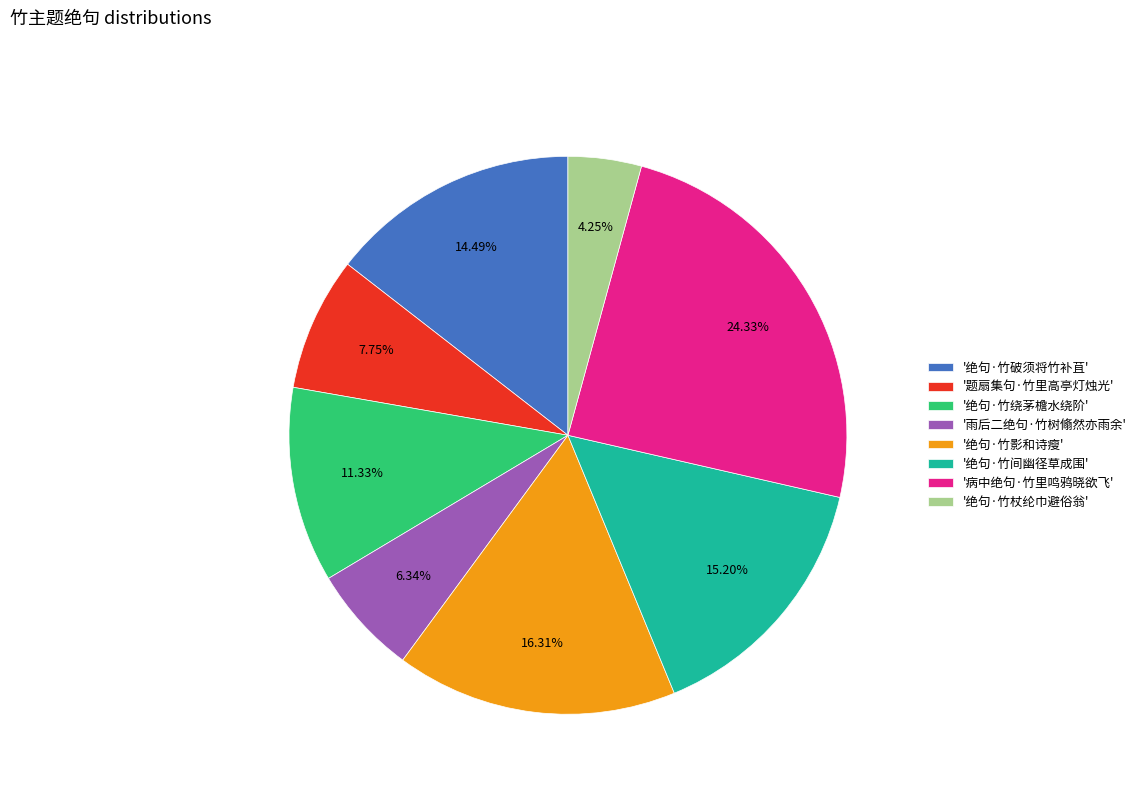

What is the largest slice in the pie chart?

'病中绝句·竹里鸣鸦晓欲飞'